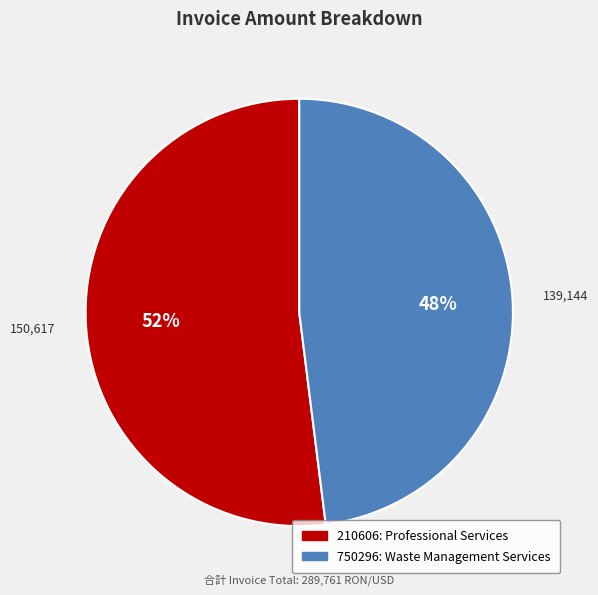

Which has a higher value, 210606 or 750296?

210606